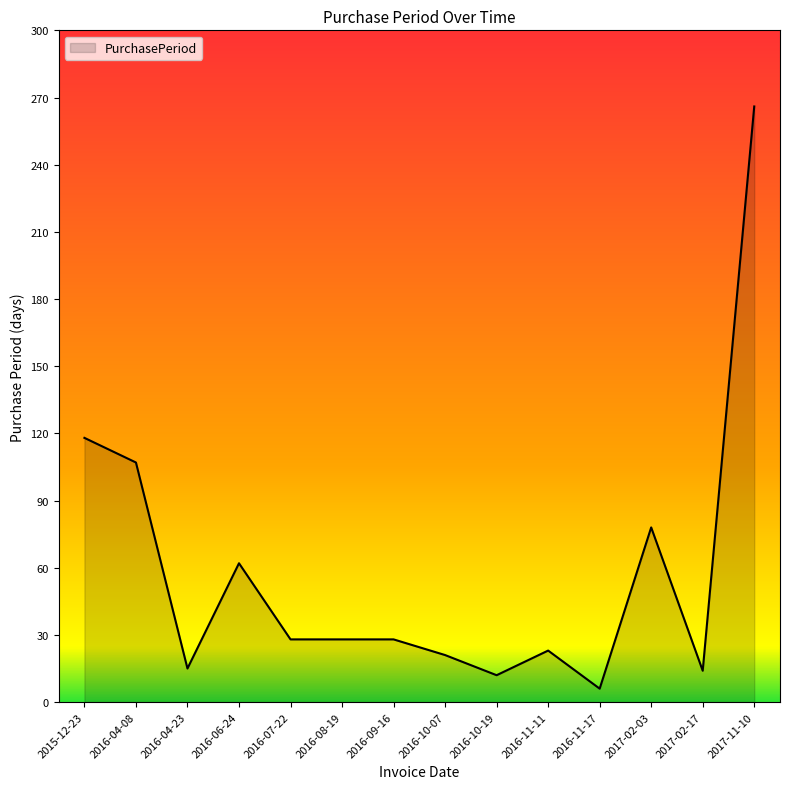

What is the maximum value shown in the chart?

266